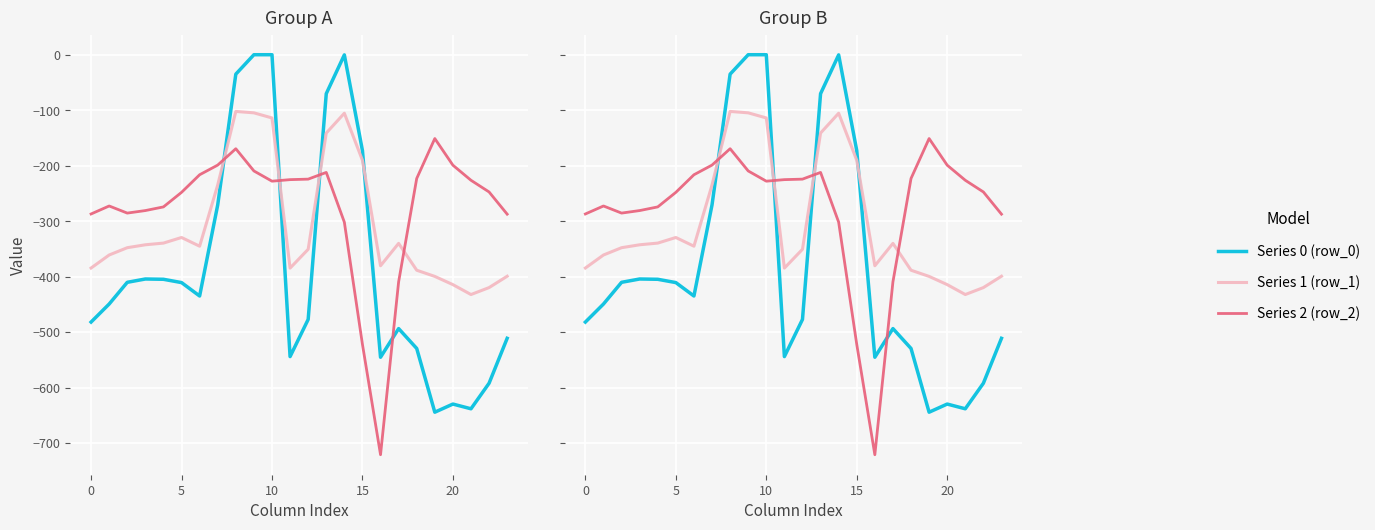

Where do Series 0 (row_0) and Series 2 (row_2) first cross each other?

7 and 8